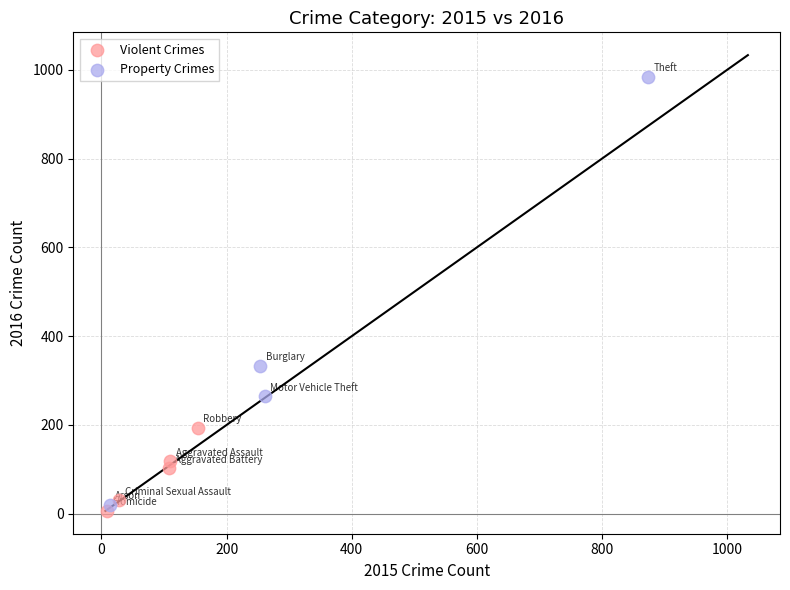

Which series has the widest spread of Y values?

Property Crimes